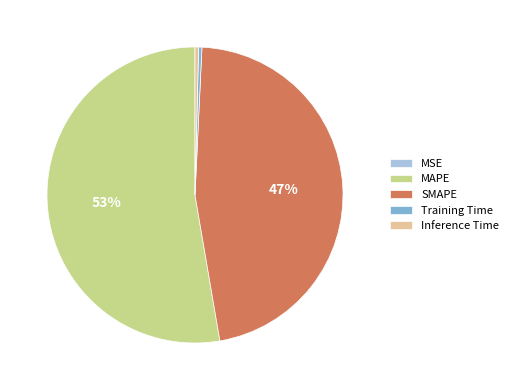

Do Training Time and Inference Time together represent more than half of the pie?

No